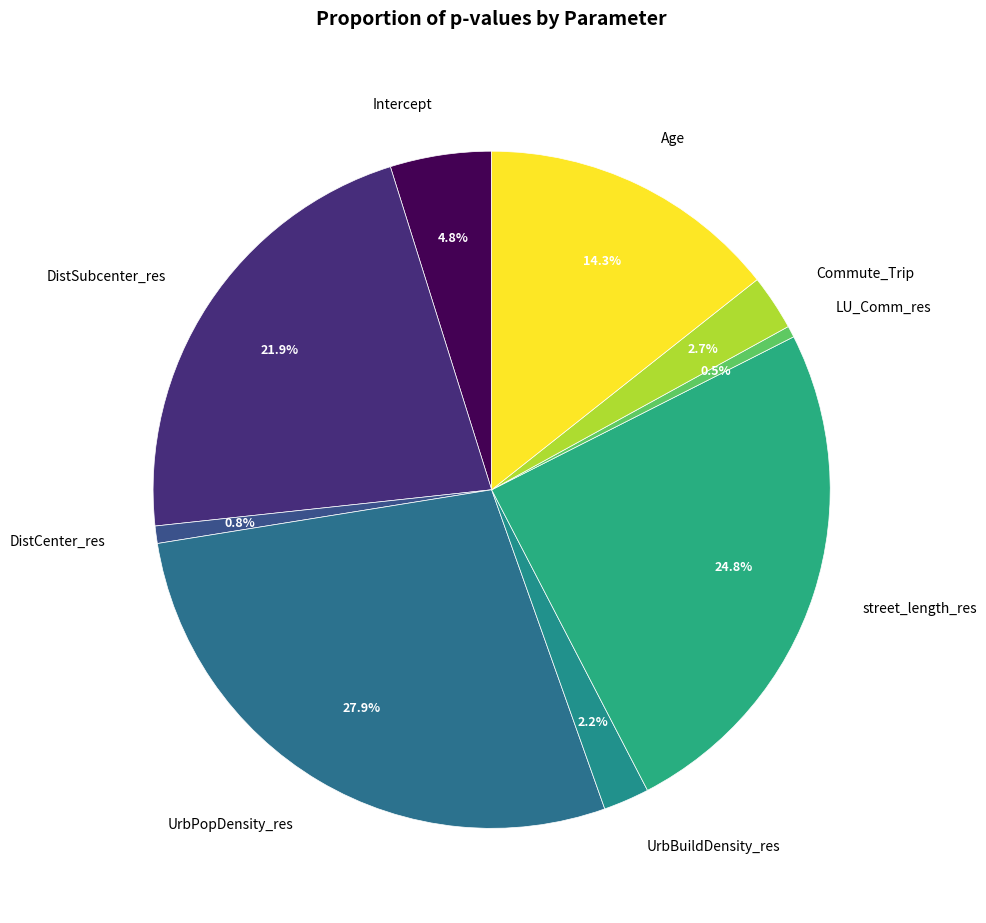

Do street_length_res and LU_Comm_res together represent more than half of the pie?

No